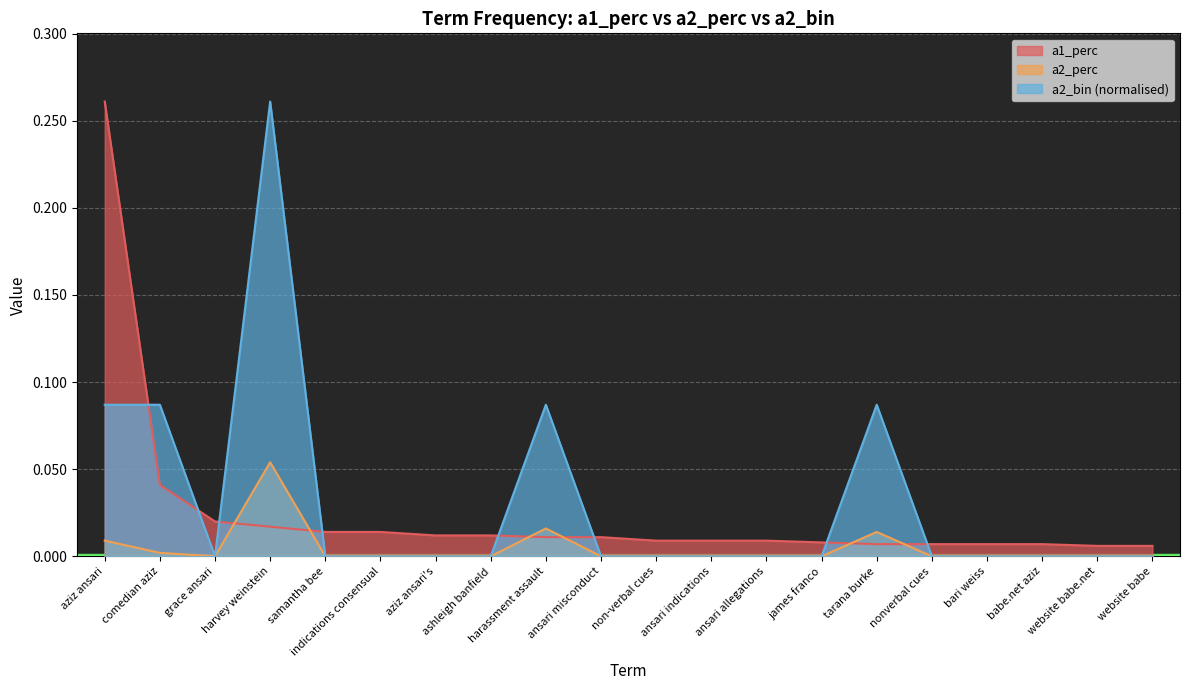

True or false: a2_perc and a2_bin intersect in this chart.

False